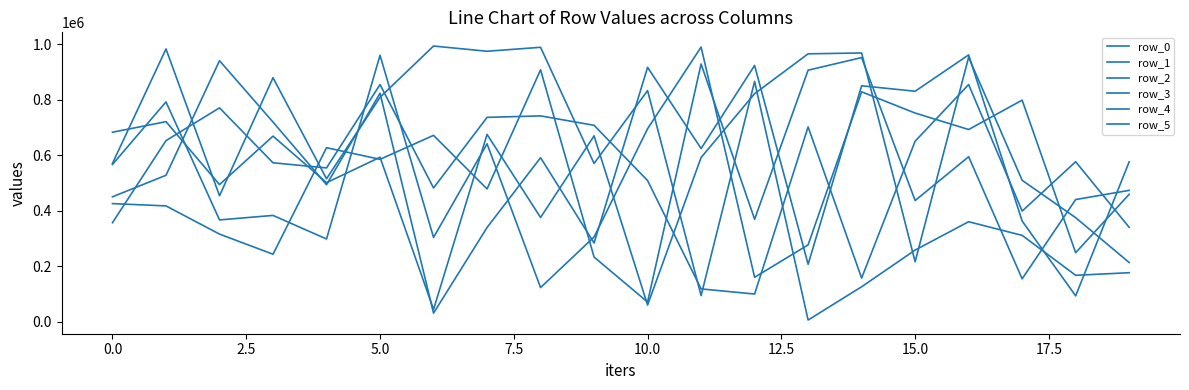

Does the chart have visible grid lines?

No